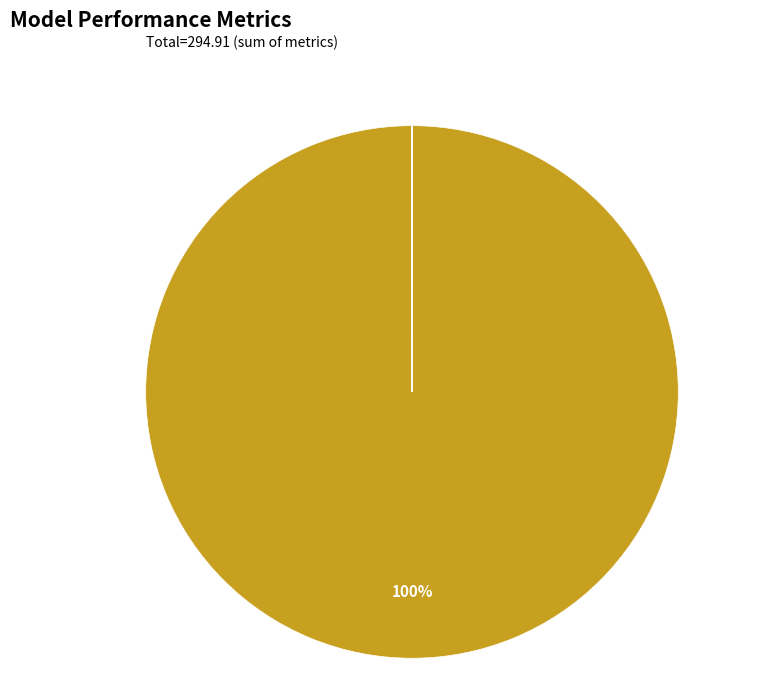

To the nearest percent, what is the average slice percentage?

25%